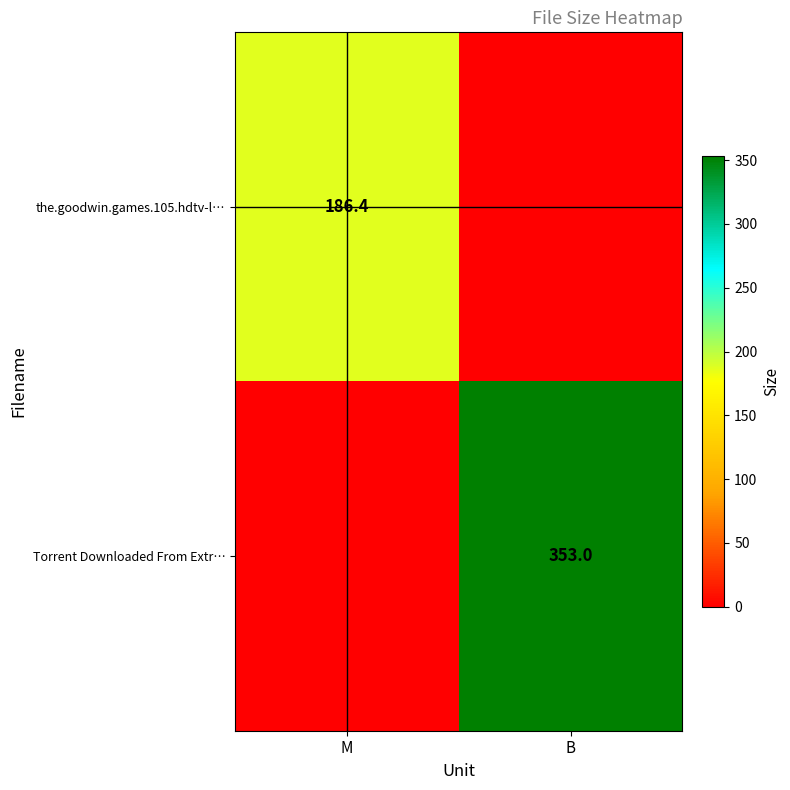

The value of Torrent Downloaded From Extr… at B is 353.0. True or false?

True